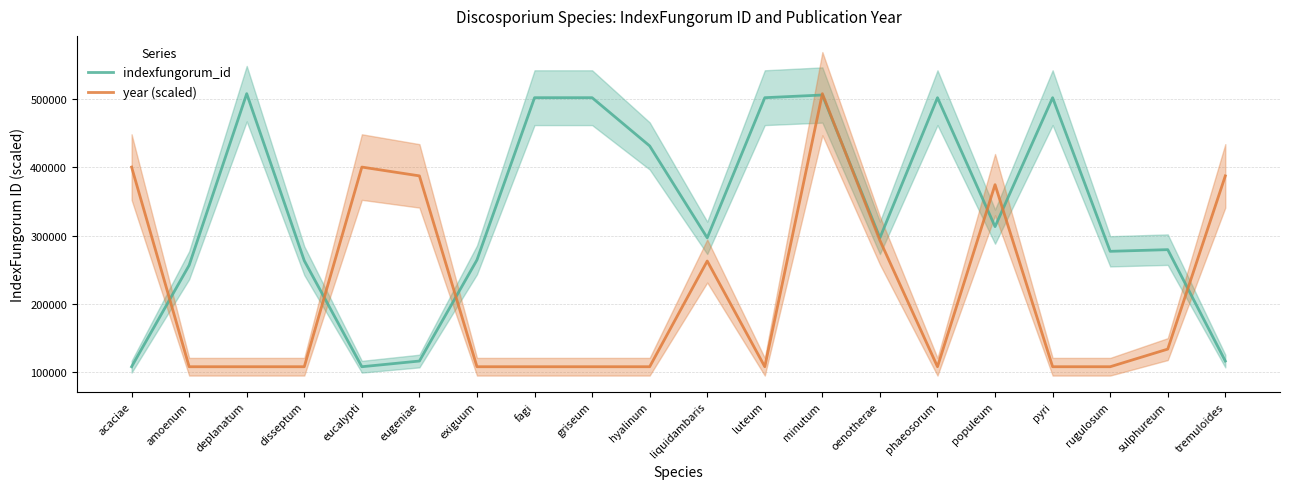

What is the value of the indexfungorum_id point at the 8th from the left?

502294.0